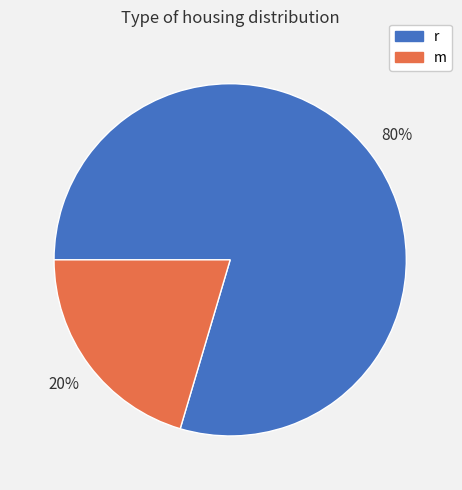

To the nearest percent, what percentage of the pie is r?

80%